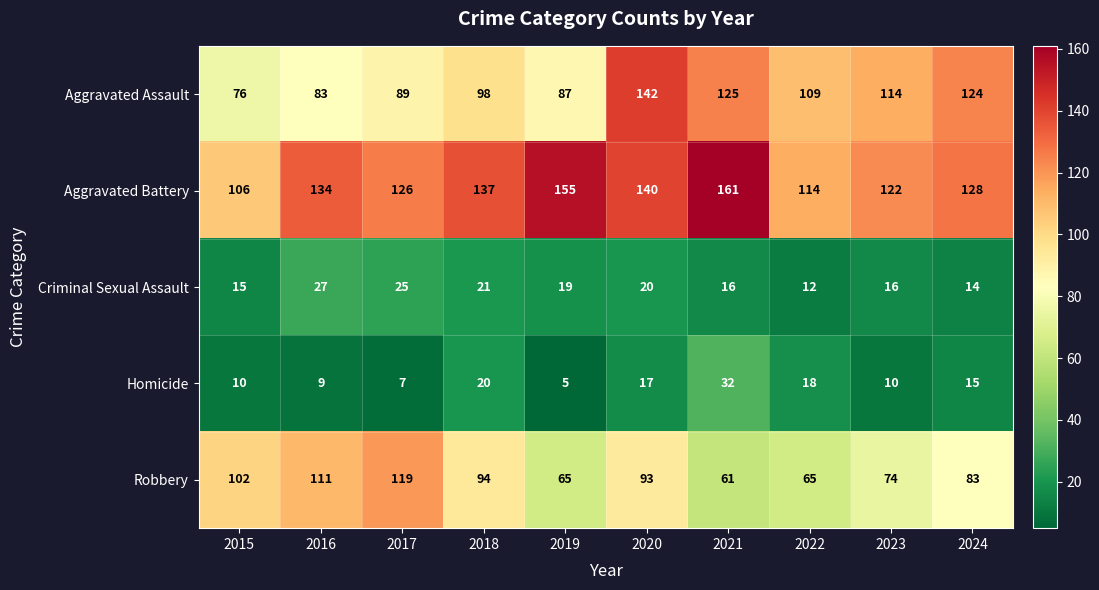

What is the lowest value of the Criminal Sexual Assault series?

12